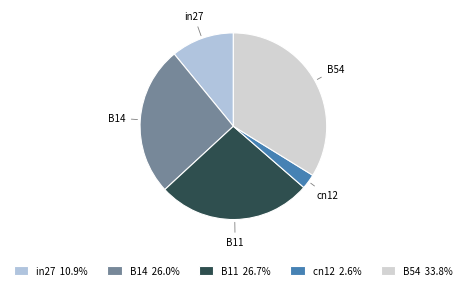

Which has a higher value, B54 or in27?

B54